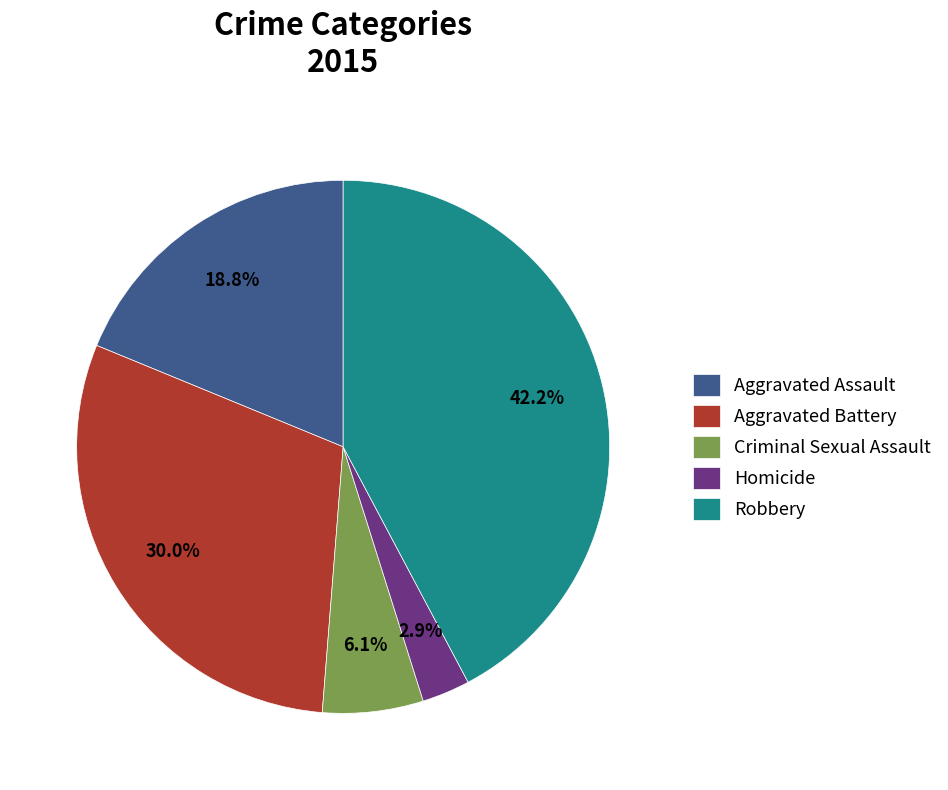

To the nearest percent, what is the difference between the Robbery and Homicide slice percentages?

39%